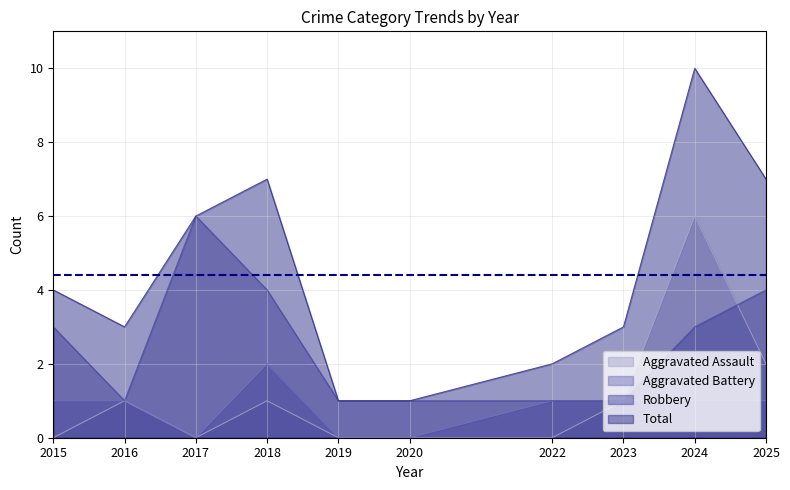

How many categories are shown in the chart?

10